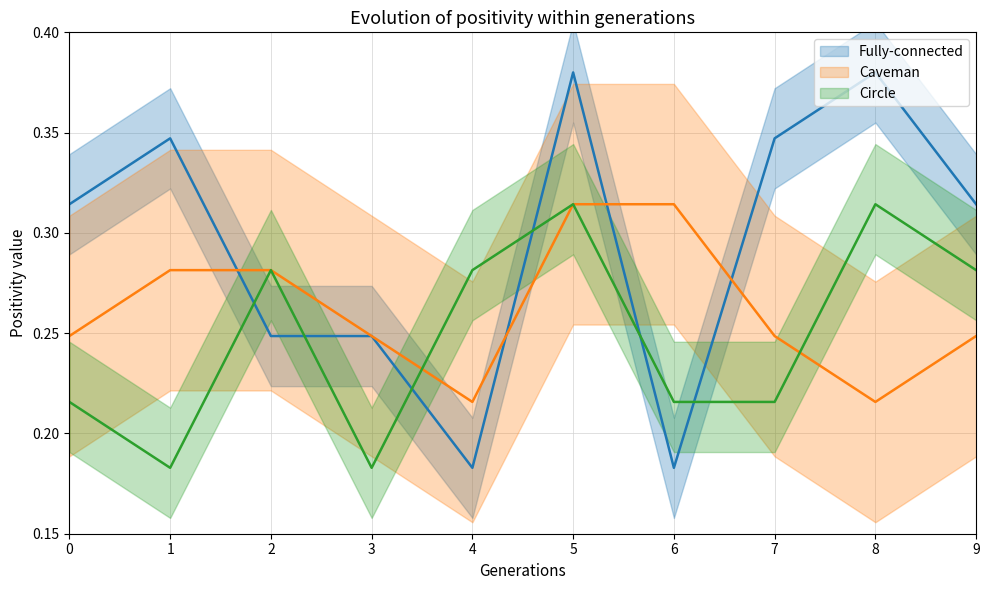

Where is Circle nearest to the value 0?

1